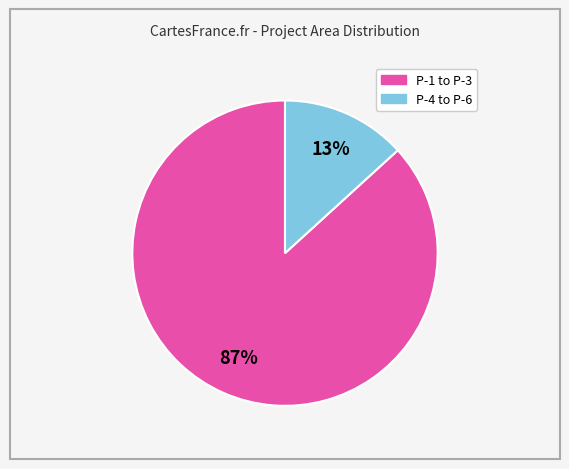

Is there any slice that represents more than half of the pie?

Yes